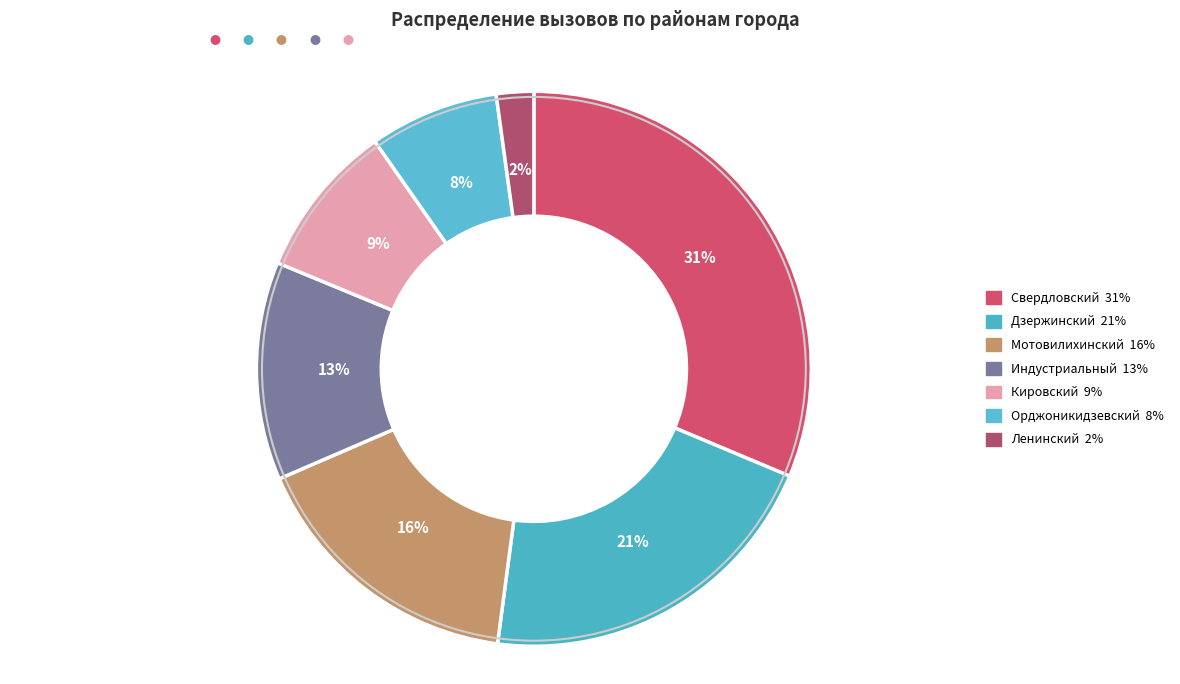

Count the number of slices in the pie.

7